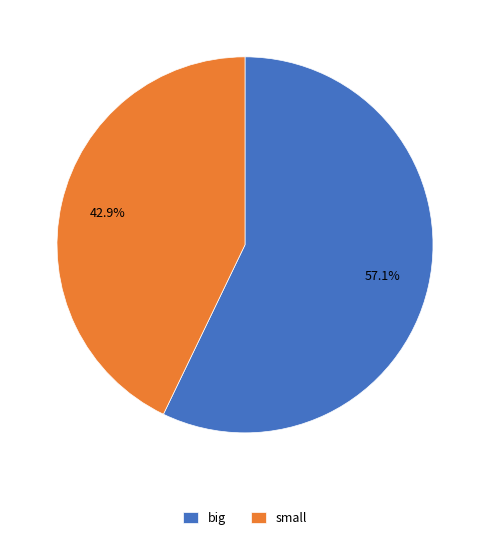

Is it true that small is 35% of the pie?

False